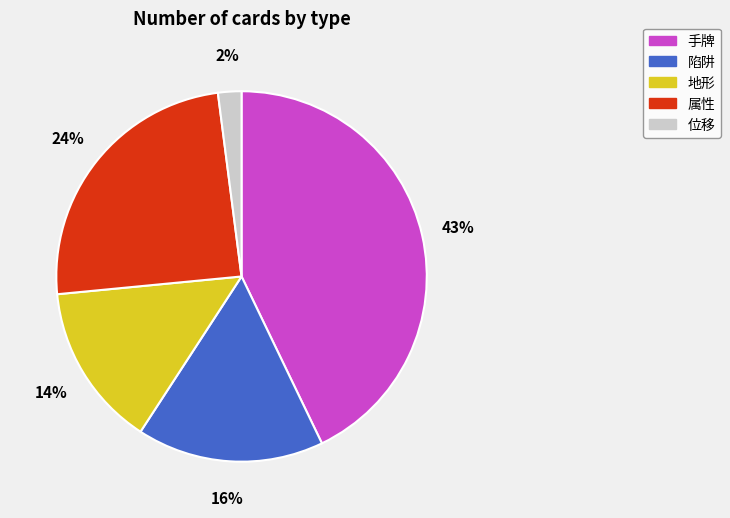

Does 地形 account for over 50% of the chart?

No